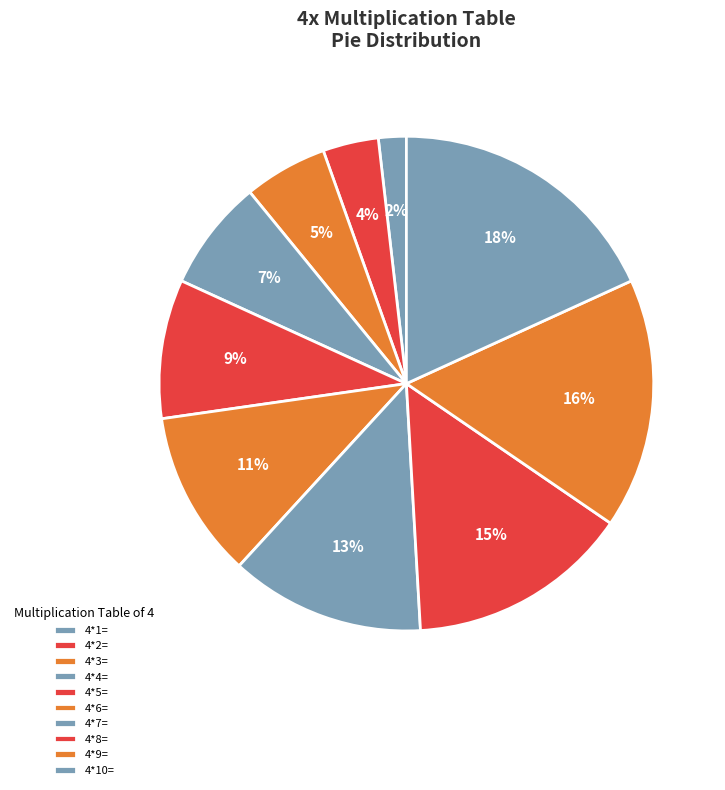

To the nearest percent, what is the difference between the 4*2= and 4*6= slice percentages?

7%